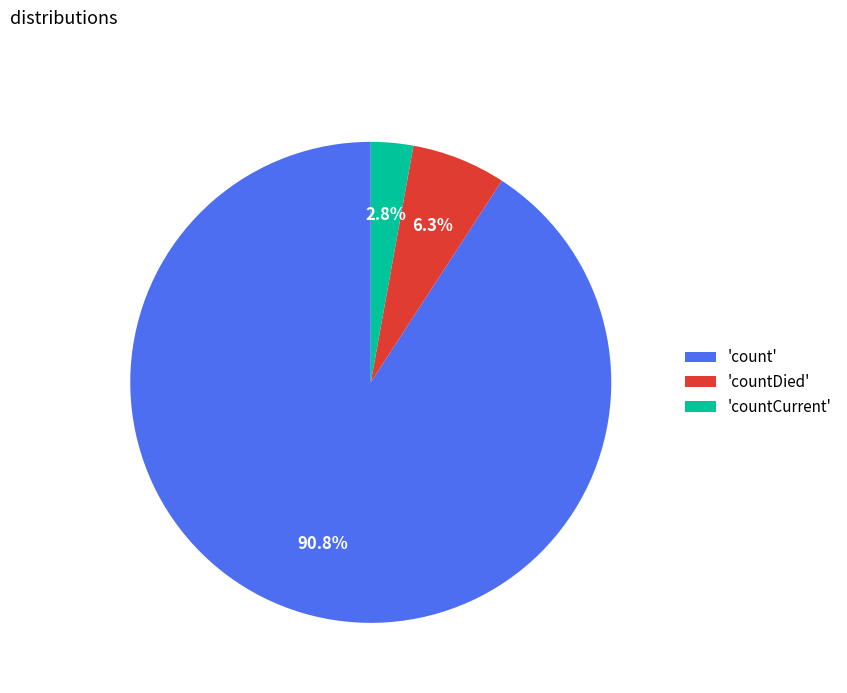

Which slice is the largest?

'count'